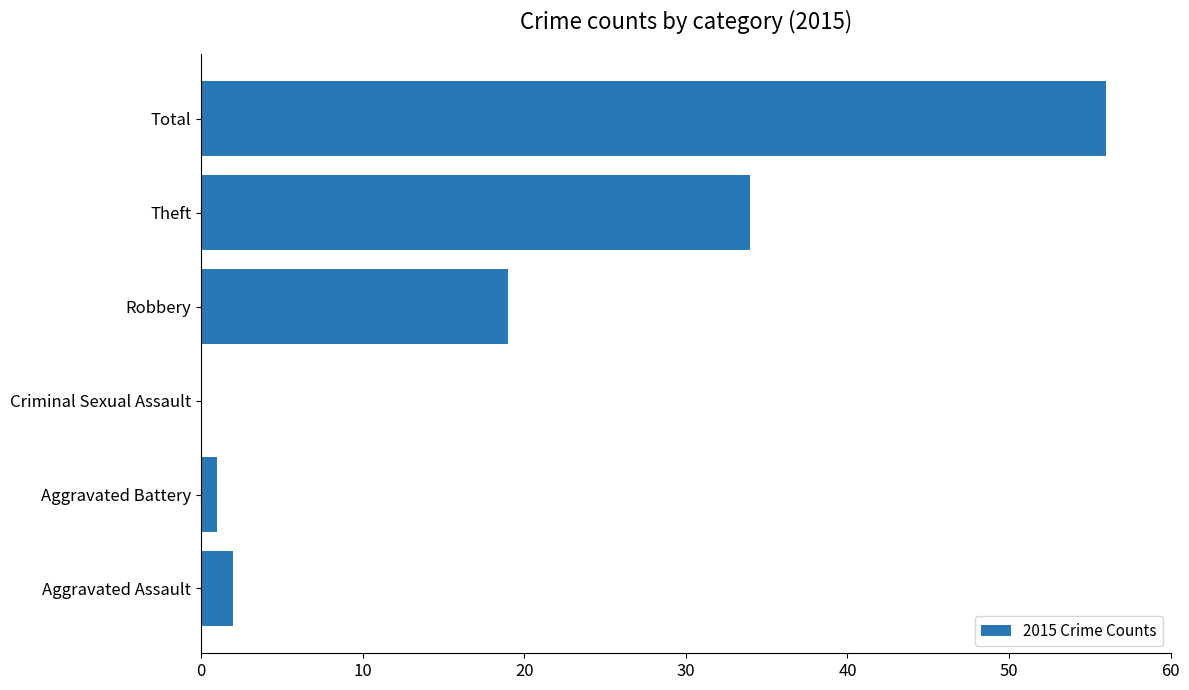

Reading bottom to top, list all the values displayed in this chart.

Aggravated Assault=2	Aggravated Battery=1	Criminal Sexual Assault=0	Robbery=19	Theft=34	Total=56